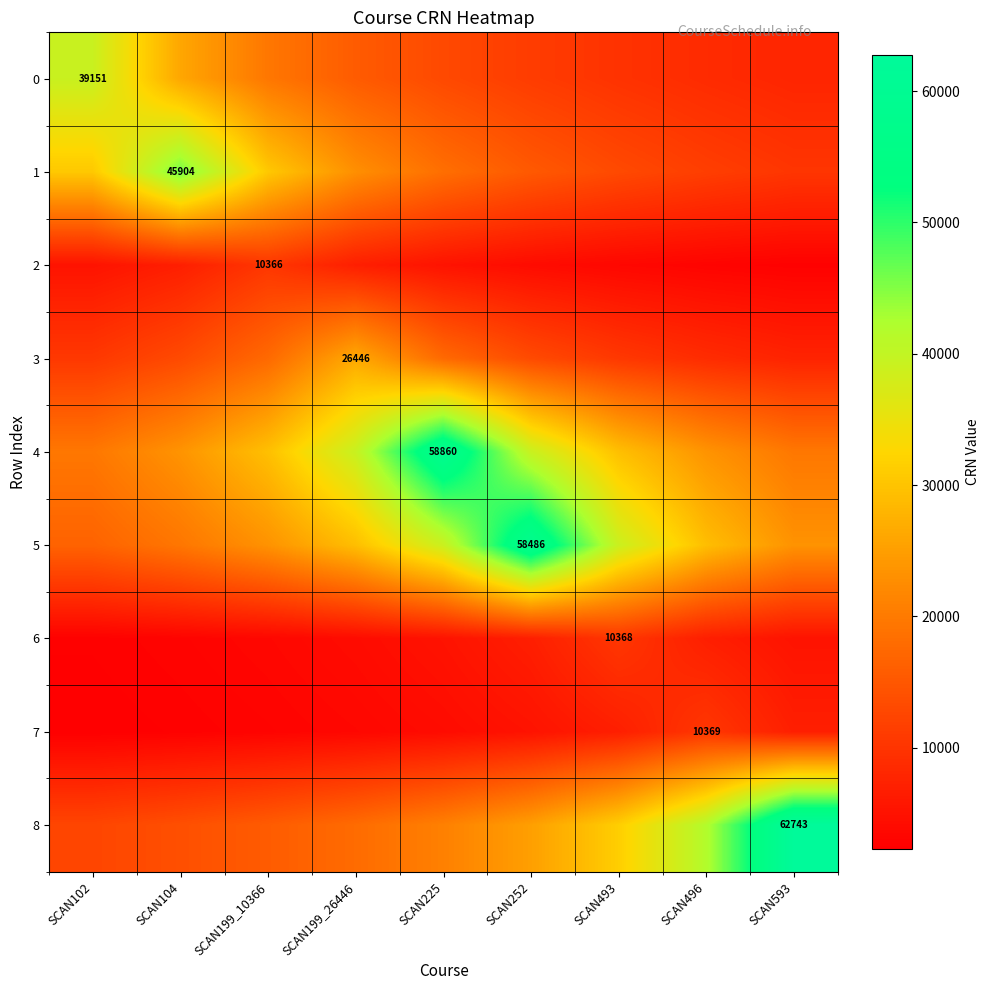

Where is 8 nearest to the value 37645?

SCAN496